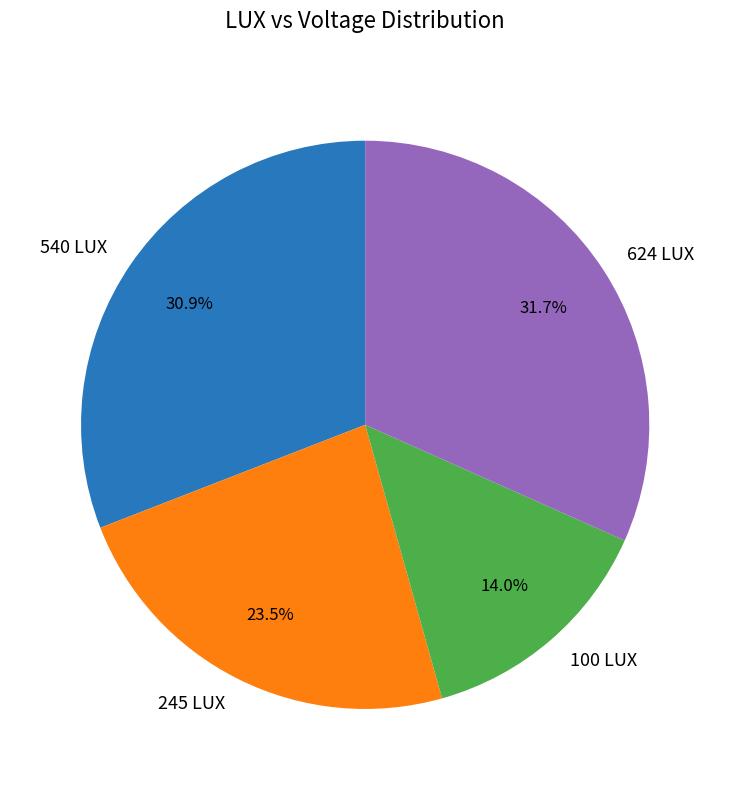

What percentage is the 540 LUX slice, to the nearest percent?

31%